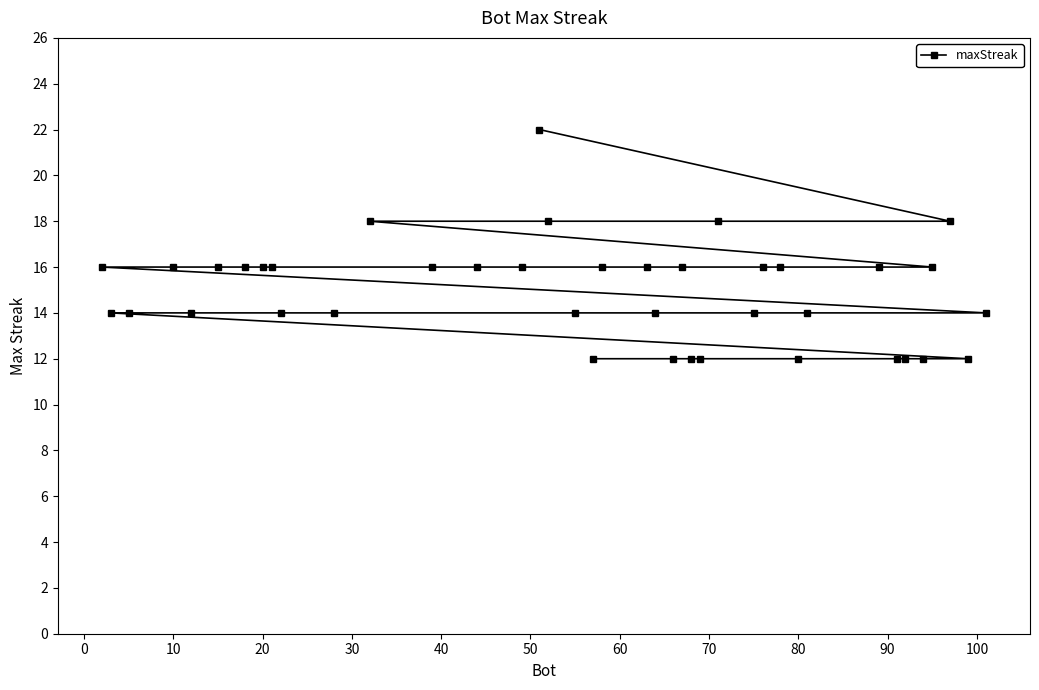

What is the average value?

15